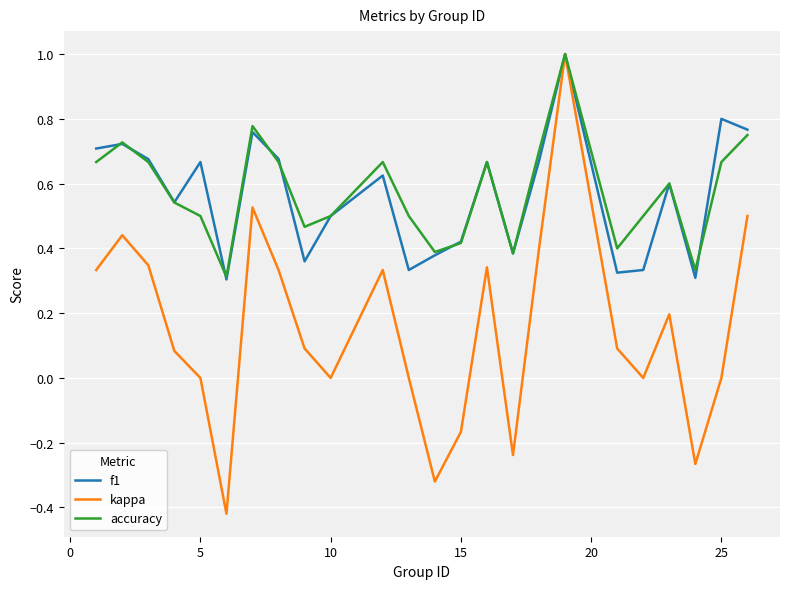

Which series has the widest spread of values?

kappa